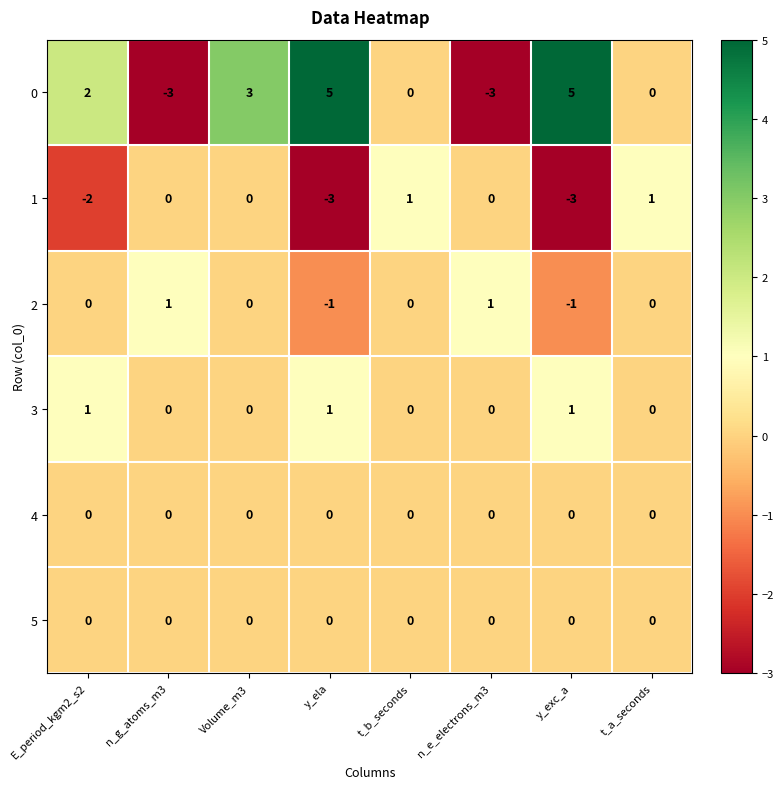

What is the sum of all 3 values?

3